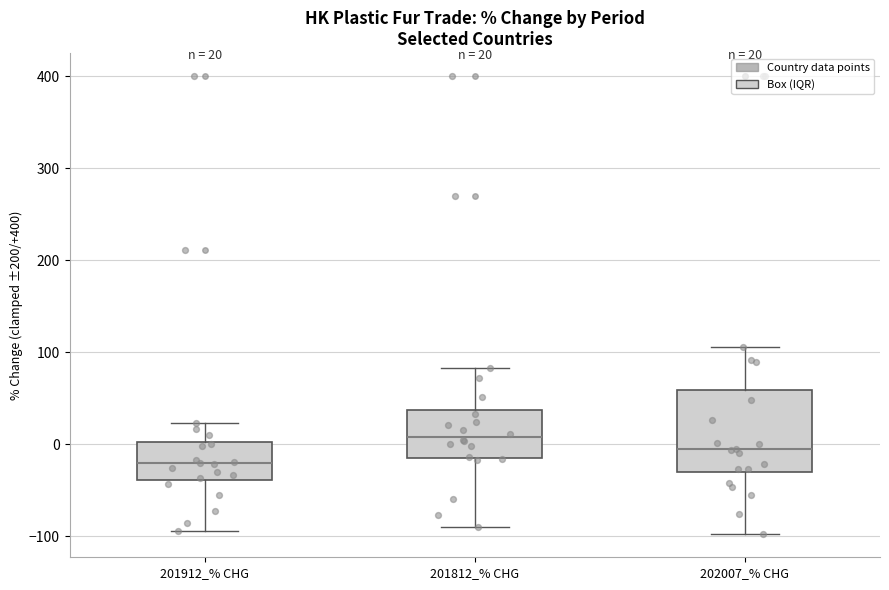

Which box has the highest median line?

201812_% CHG